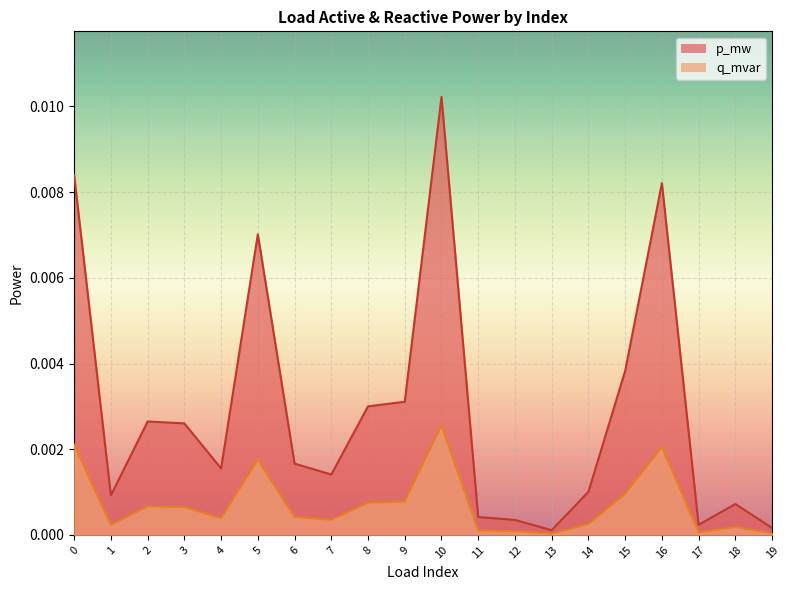

Which series has the largest range (max minus min)?

p_mw